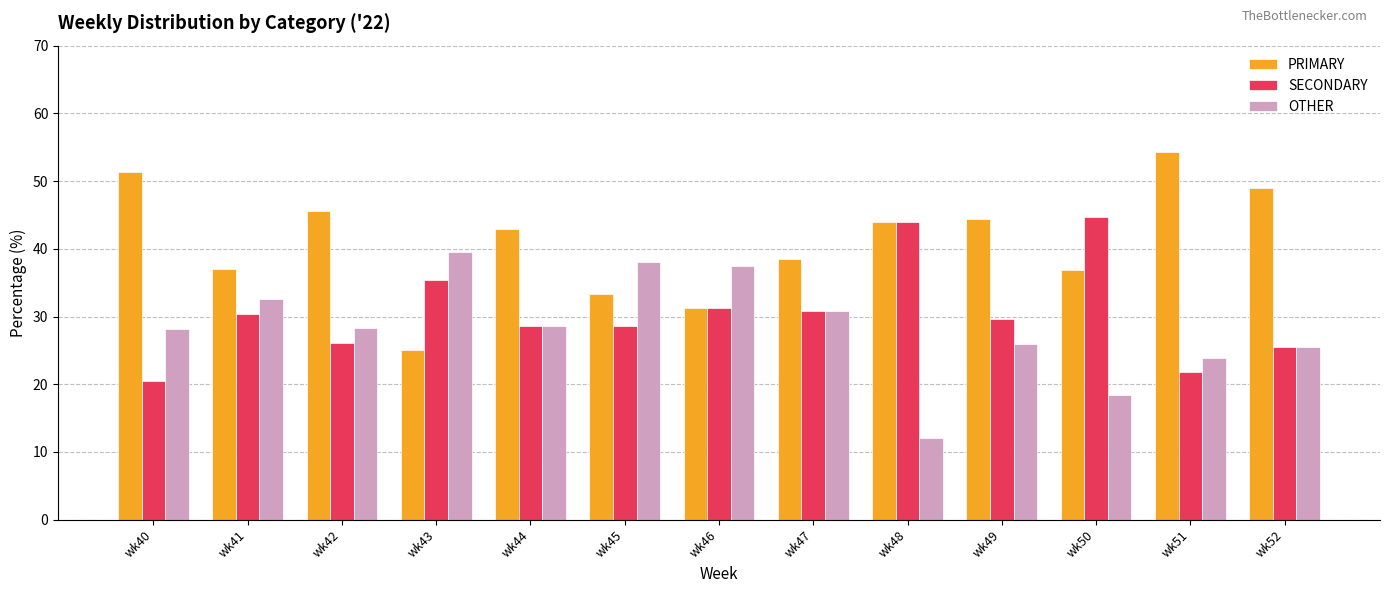

At how many categories does at least one series exceed 46?

3